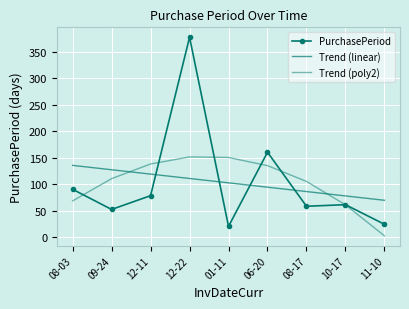

What value does the Trend (linear) series have at 08-17?

85.8